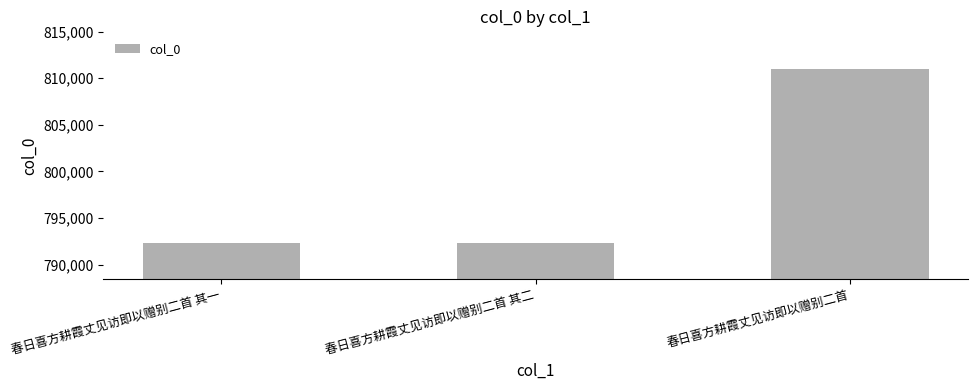

What is the approximate value at 春日喜方耕霞丈见访即以赠别二首, to the nearest 50?

811000